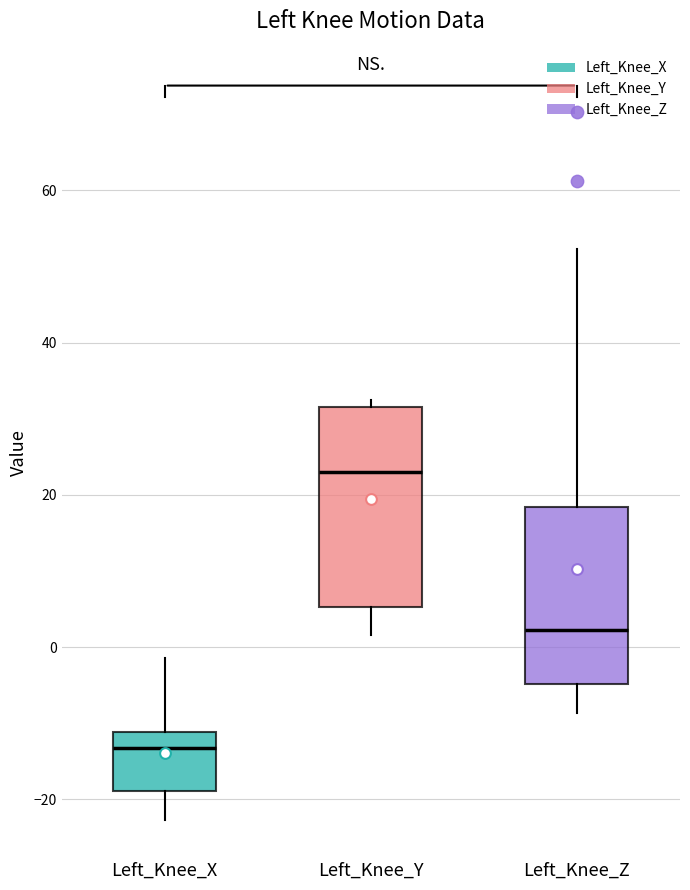

Reading left to right, transcribe this box plot: for each box, give where its median line is, the range the box spans, and where its two whiskers end, as read against the y-axis. The values are not printed on the chart, so give them approximately, as read against the axis.

Left_Knee_X: median -14, box -18 to -12, whiskers -22 to -2
Left_Knee_Y: median 24, box 6 to 32, whiskers 2 to 32 (just above the box's upper edge)
Left_Knee_Z: median 2, box -4 to 18, whiskers -8 to 52